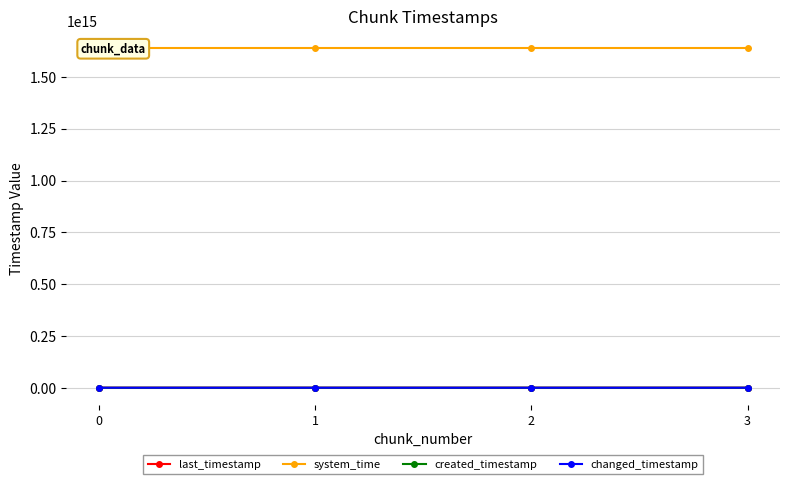

Count the number of data series in this chart.

4